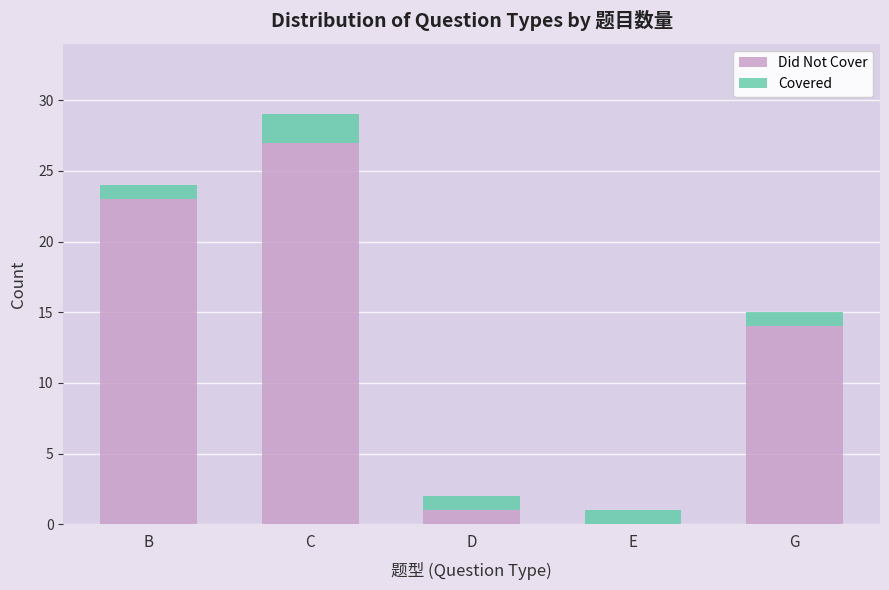

What are all the series names shown in the legend?

Did Not Cover, Covered